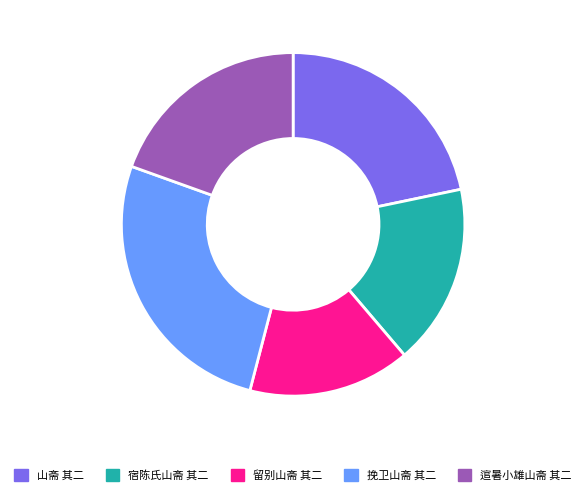

What is the ratio of the value at 挽卫山斋 其二 to the value at 逭暑小雄山斋 其二?

1.4